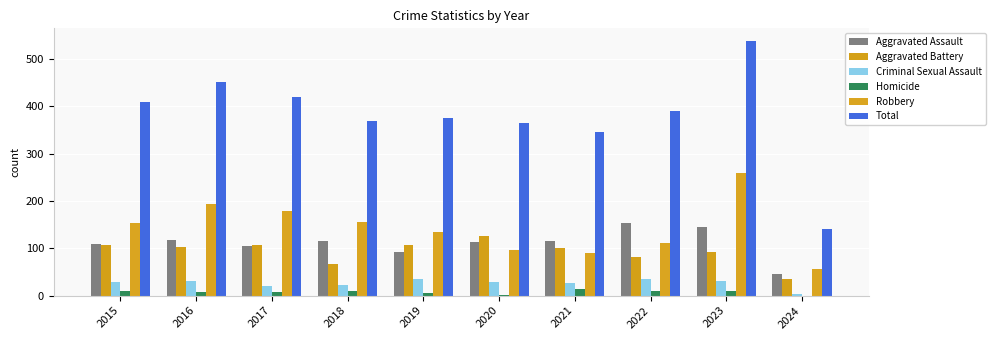

Are the bars grouped side by side (vs. stacked)?

Yes